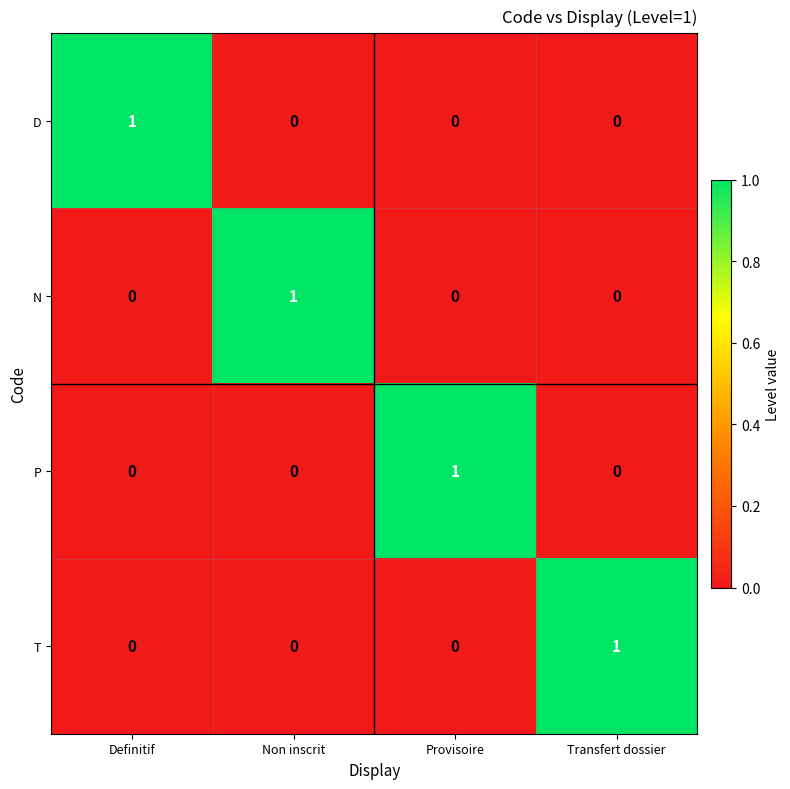

What is the difference between the highest and lowest values at Transfert dossier?

1